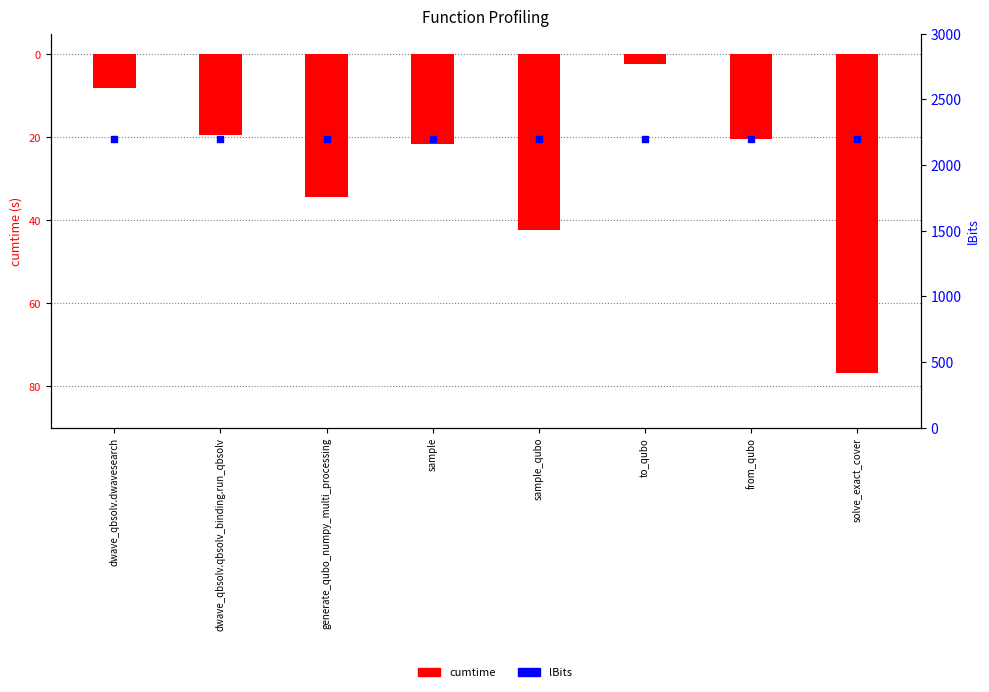

Which series reaches the maximum Y coordinate?

lBits